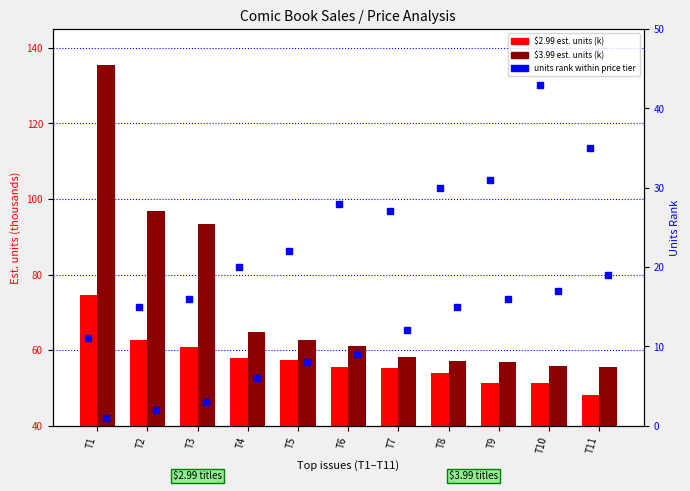

What is the total value across all series at T1?

222.1